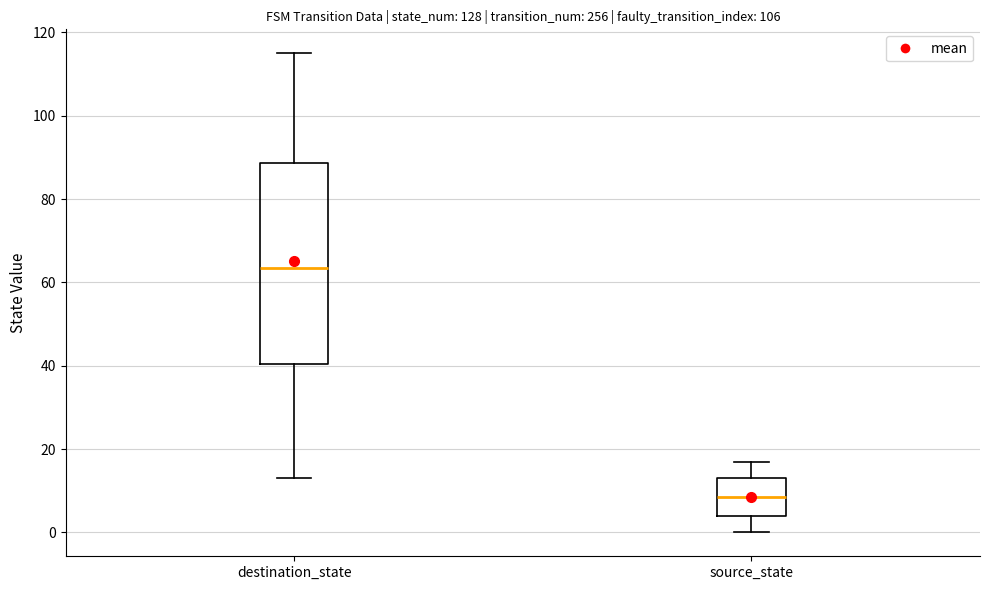

Reading left to right, transcribe this box plot: for each box, give where its median line is, the range the box spans, and where its two whiskers end, as read against the y-axis. The values are not printed on the chart, so give them approximately, as read against the axis.

destination_state: median 64, box 40 to 88, whiskers 14 to 116
source_state: median 8, box 4 to 14, whiskers 0 to 18